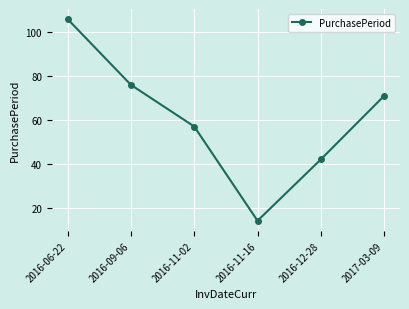

What is the label of the 1st point from the left?

2016-06-22